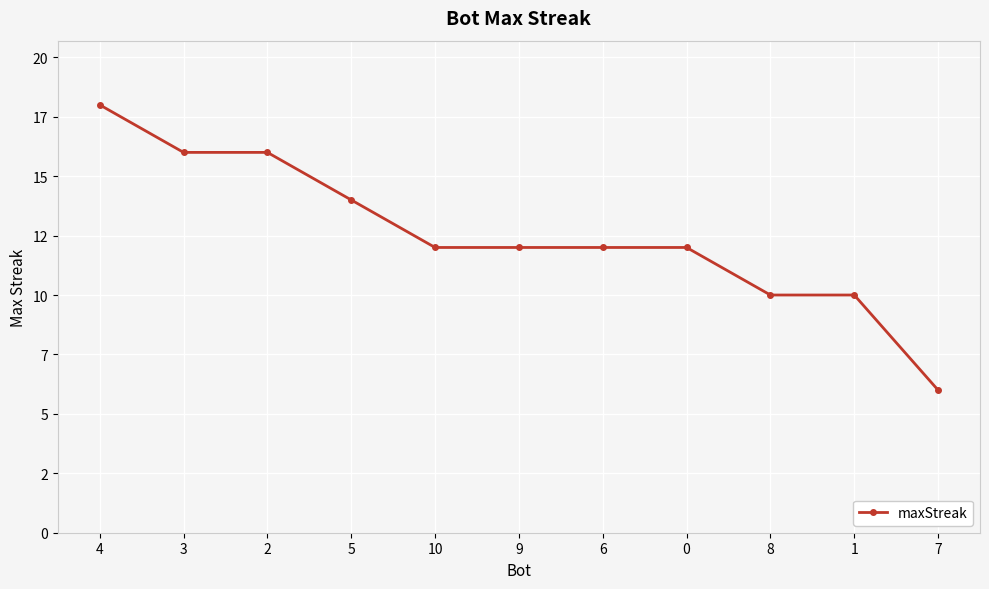

Is this an area chart (filled region under the line)?

No